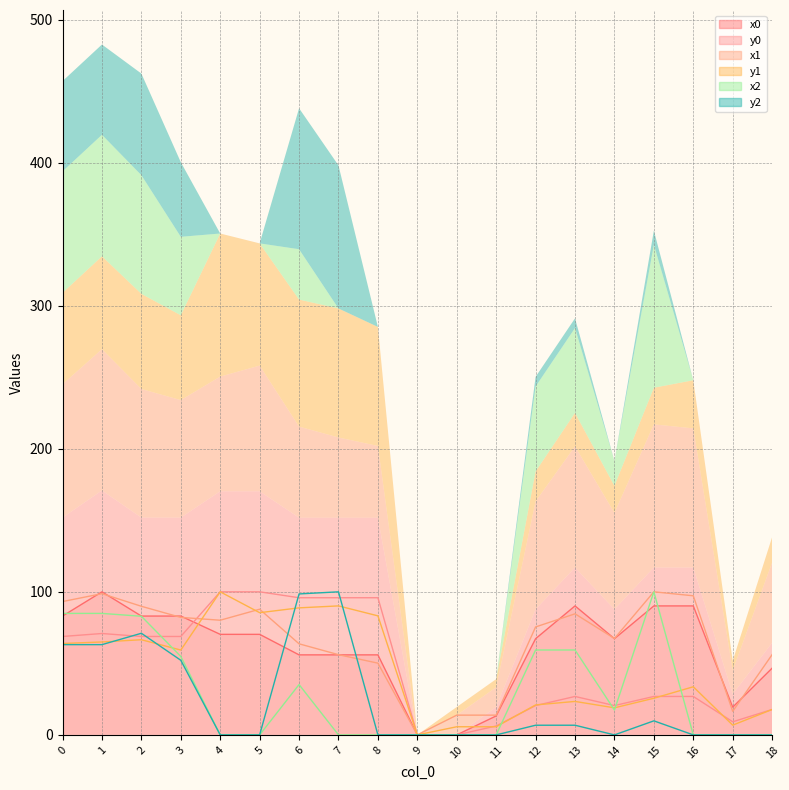

How many values in y1 are above zero?

18